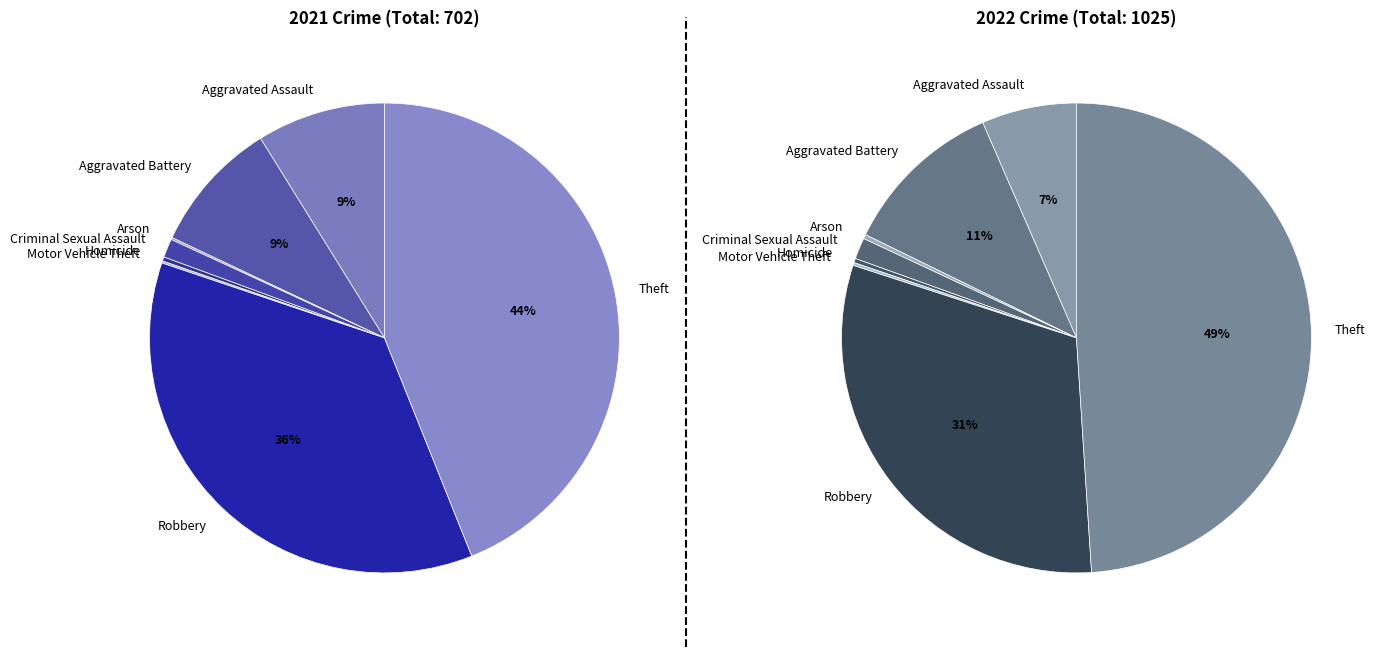

Does 5 represent more than half of the total?

No